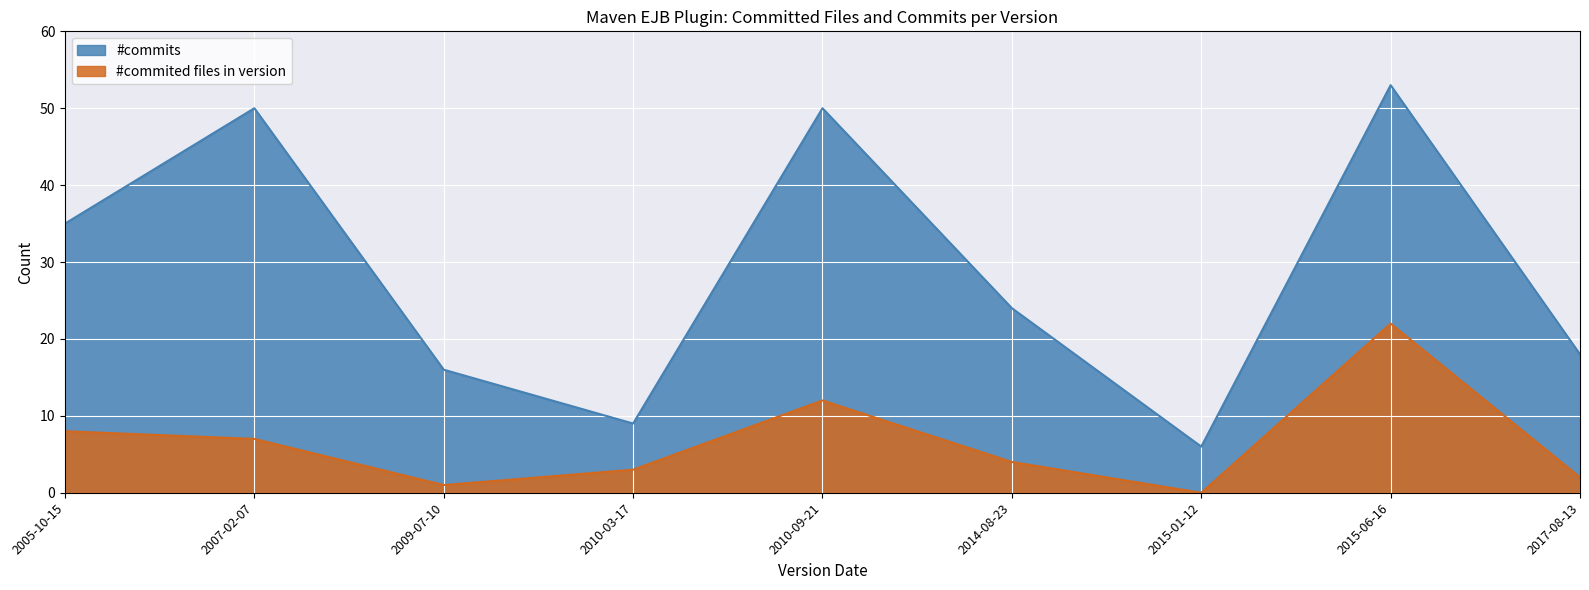

What is the difference between the highest and lowest values at 2017-08-13?

16